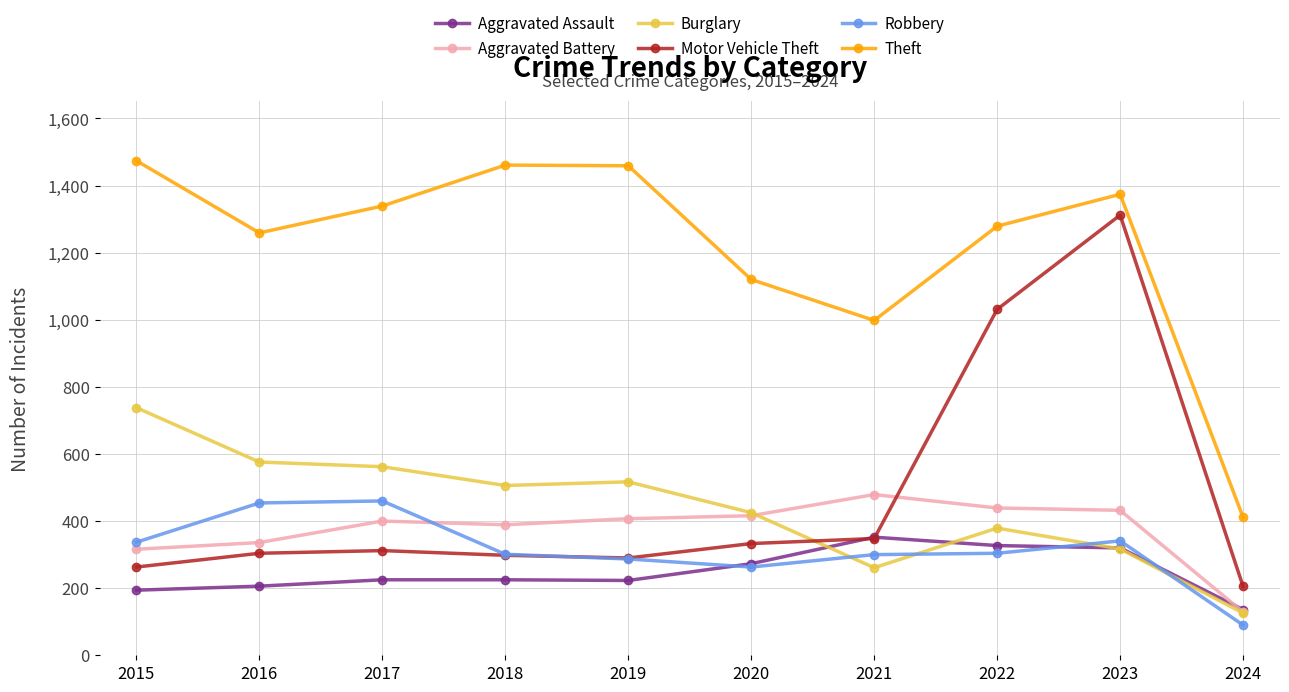

True or false: Motor Vehicle Theft and Theft cross at least once.

False